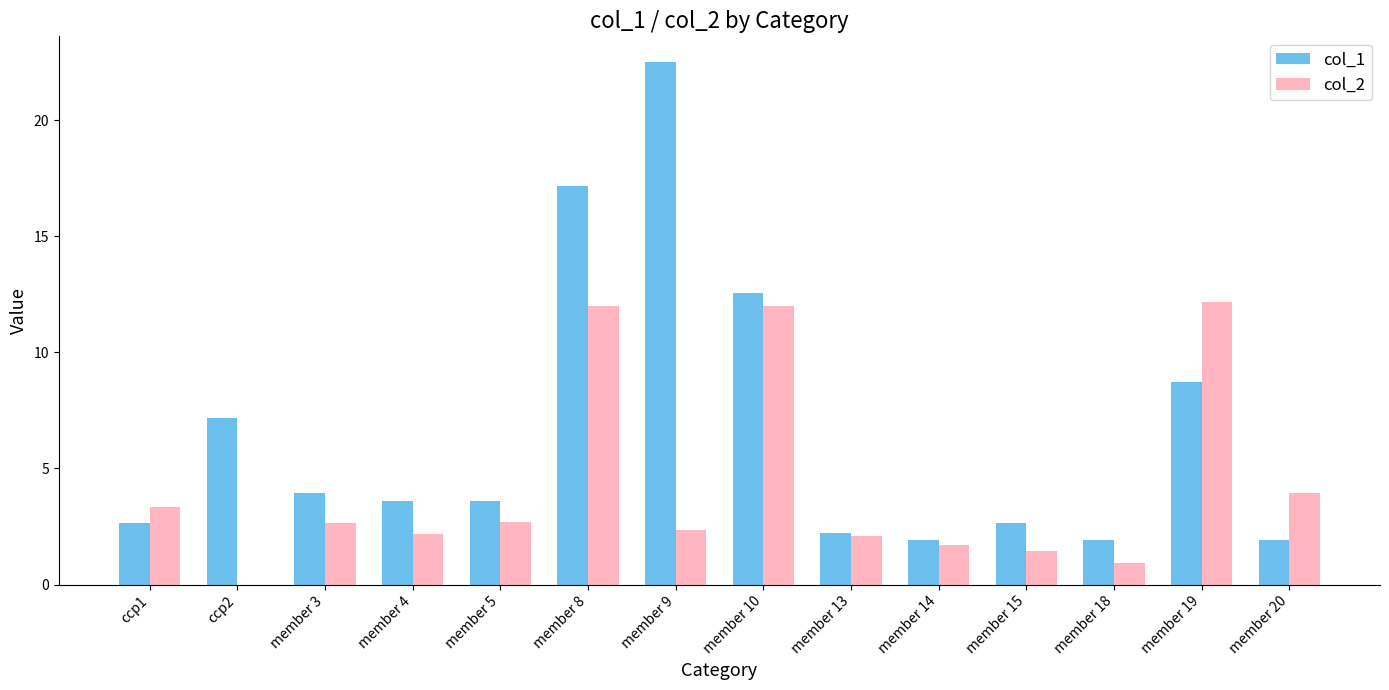

The value of col_2 at ccp1 is 5.2. True or false?

False